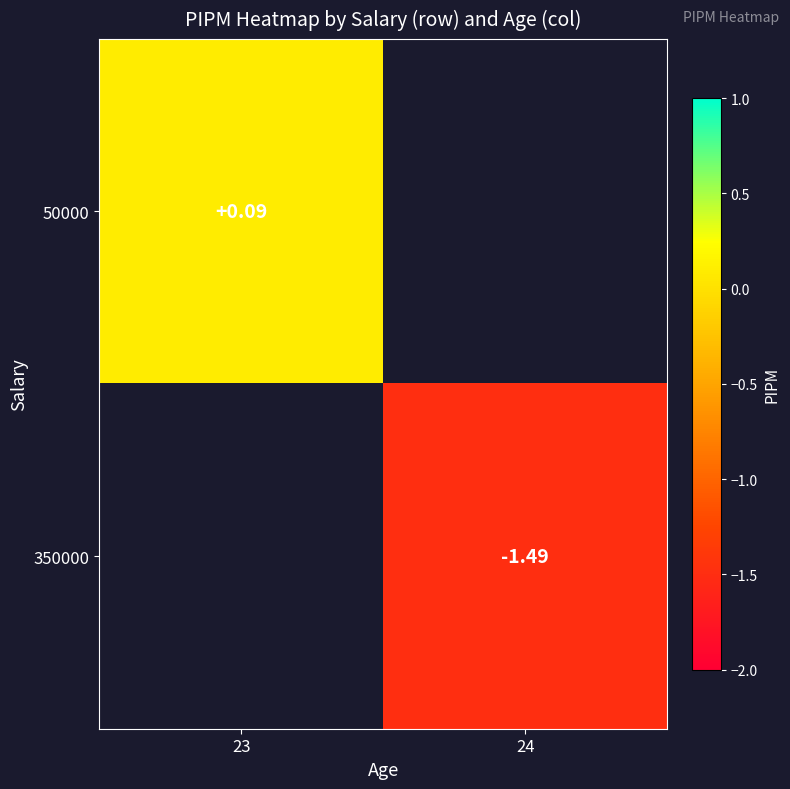

At which label is 50000 closest to 0?

23